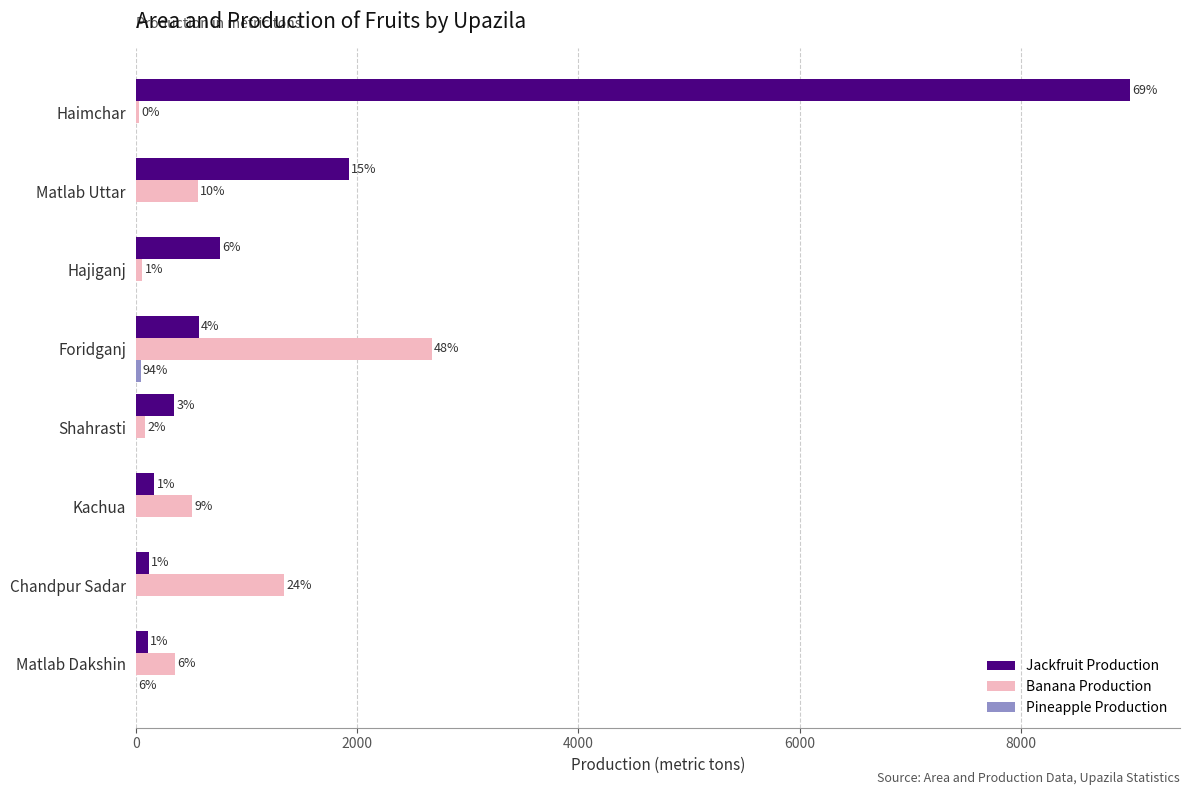

Does the chart contain stacked bars?

No